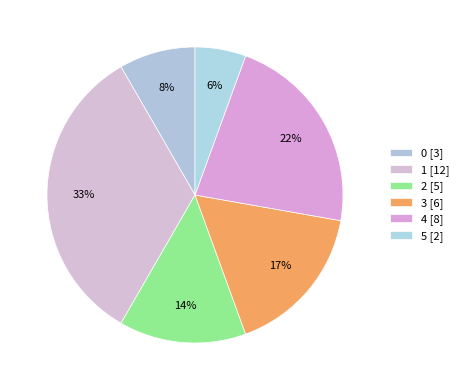

Is there a majority slice in this chart?

No